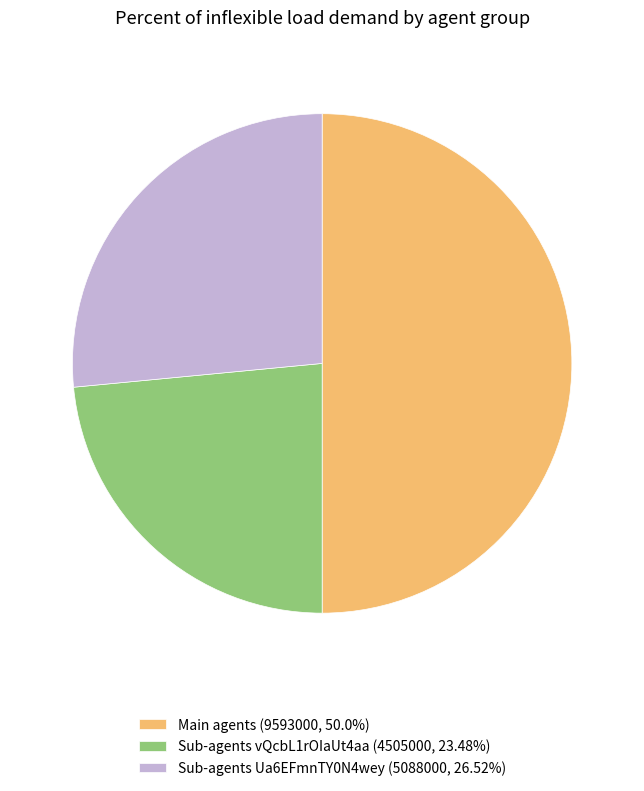

Do Main agents (9593000, 50.0%) and Sub-agents vQcbL1rOIaUt4aa (4505000, 23.48%) together represent more than half of the pie?

Yes